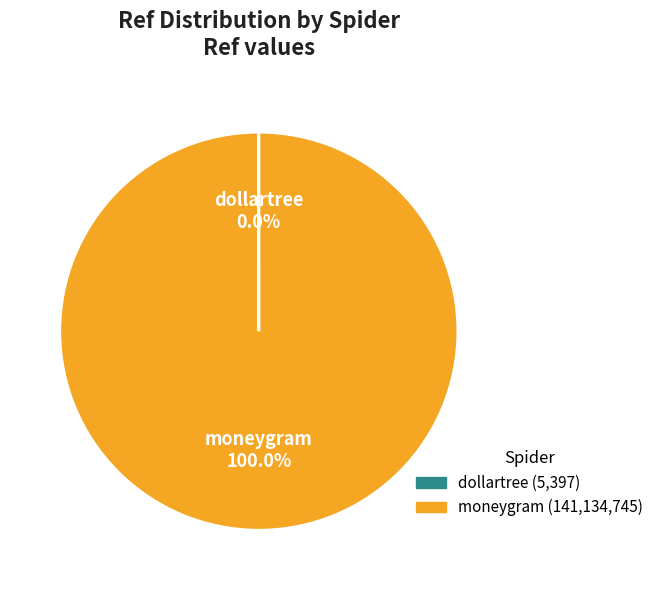

Which category has the biggest portion of the pie?

moneygram